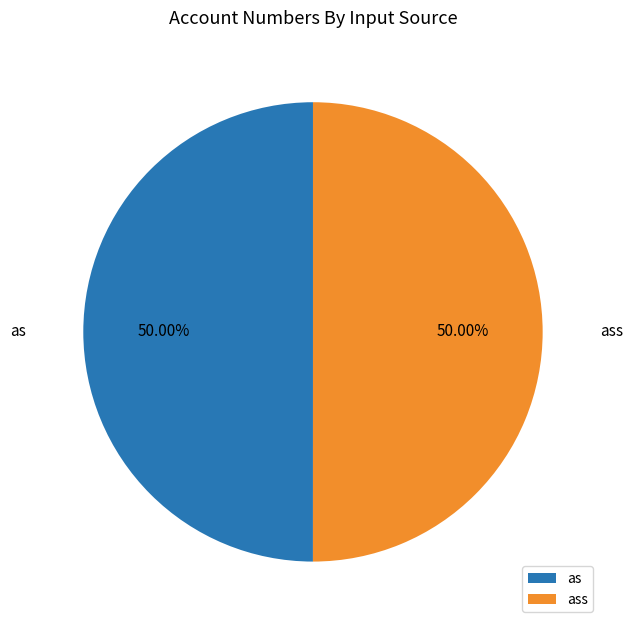

To the nearest percent, what percentage of the pie is ass?

50%